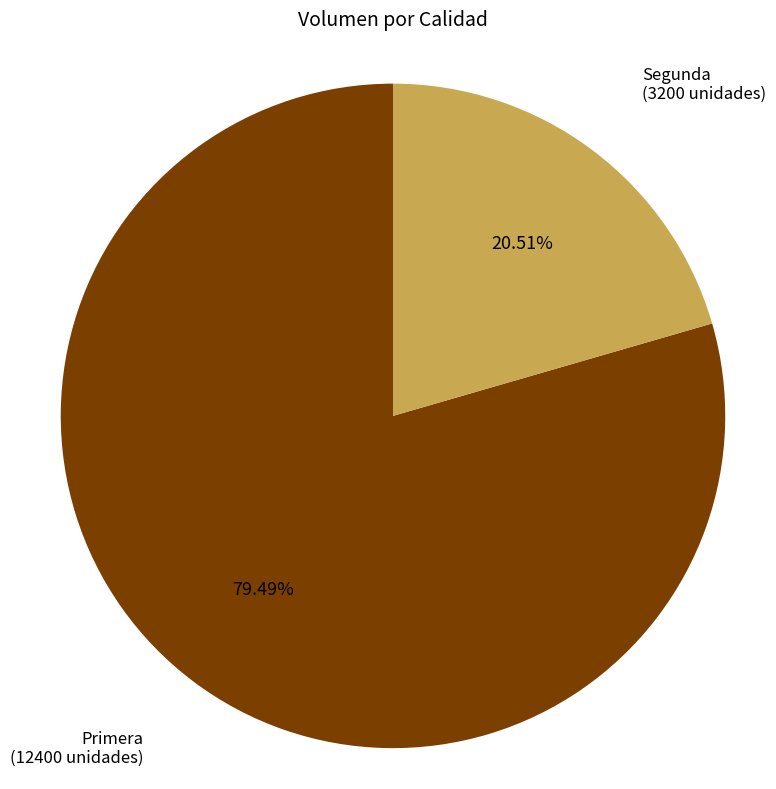

How many slices are in this pie chart?

2